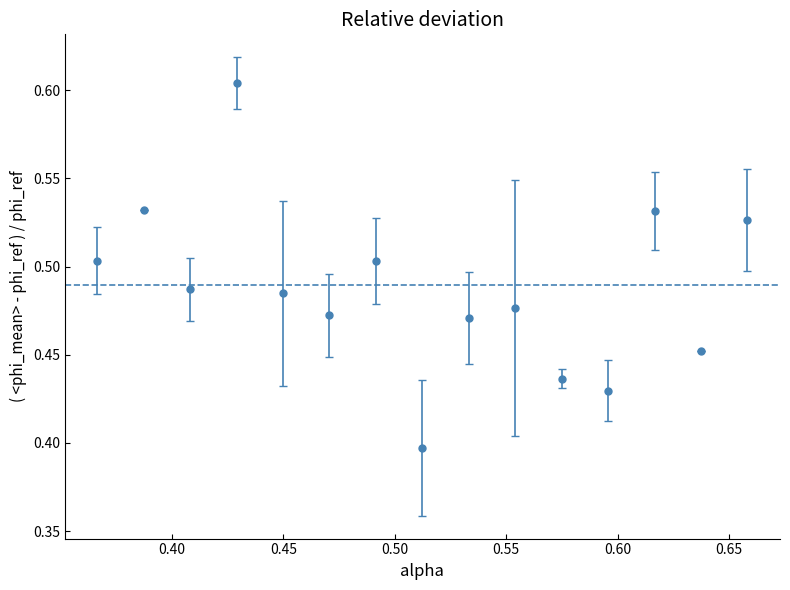

How many points are lower than both their immediate neighbors (excluding endpoints)?

5